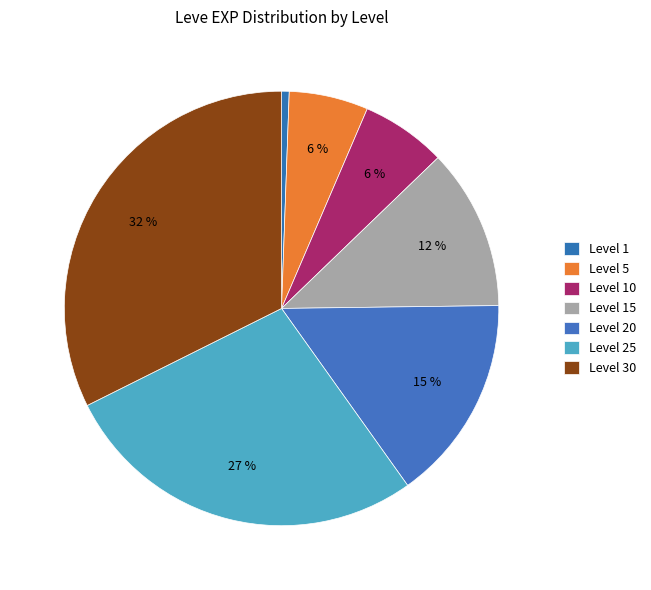

How many slices are in this pie chart?

7